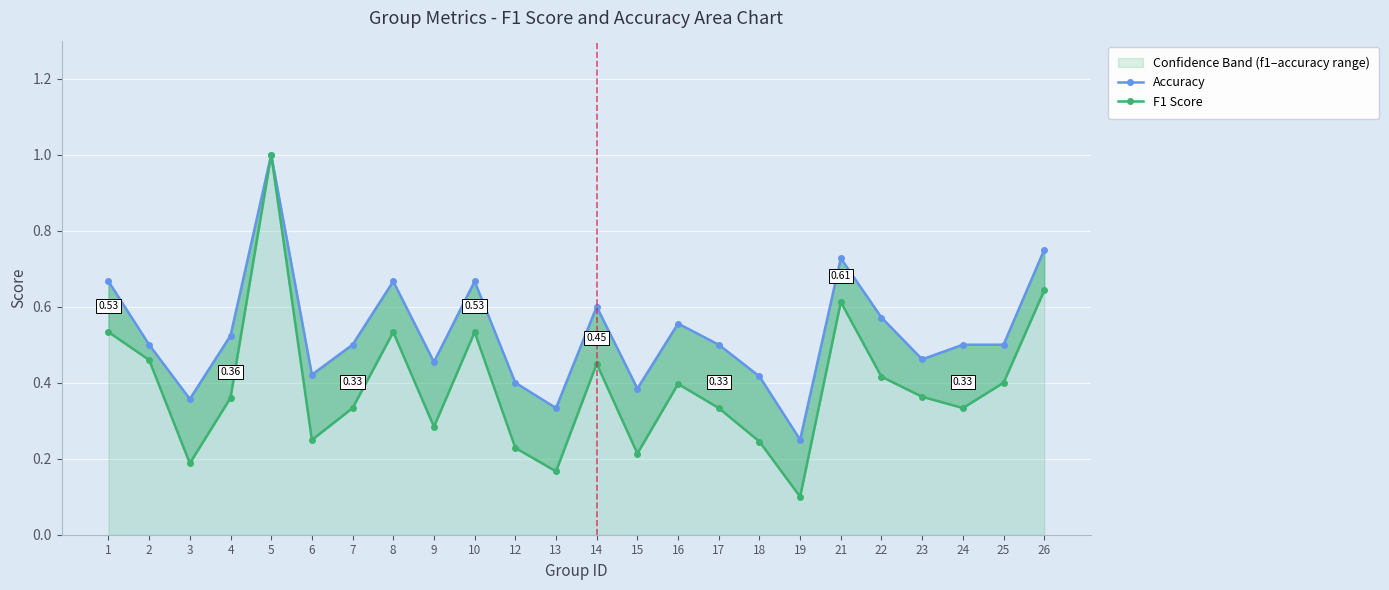

Is the value of F1 Score at 6 greater than the value of Accuracy at 22?

No